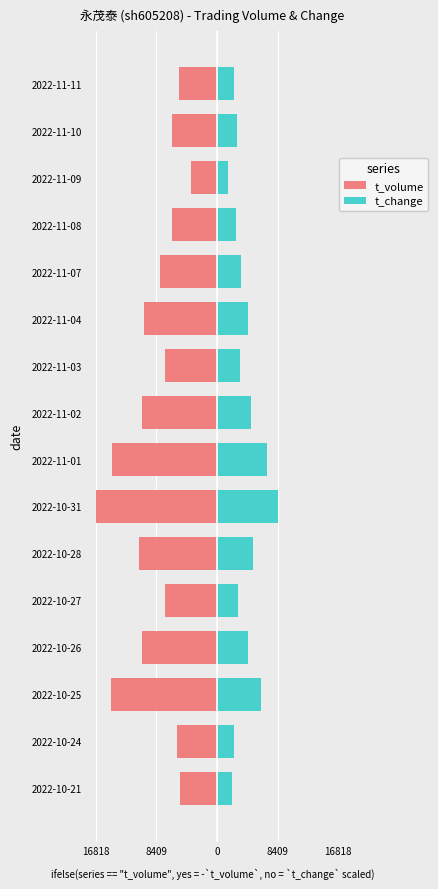

Count the number of data series in this chart.

2